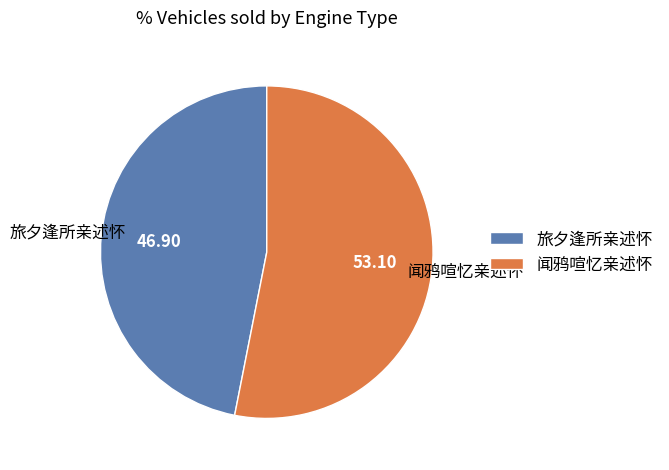

Combined, do 闻鸦喧忆亲述怀 and 旅夕逢所亲述怀 account for over 50%?

Yes